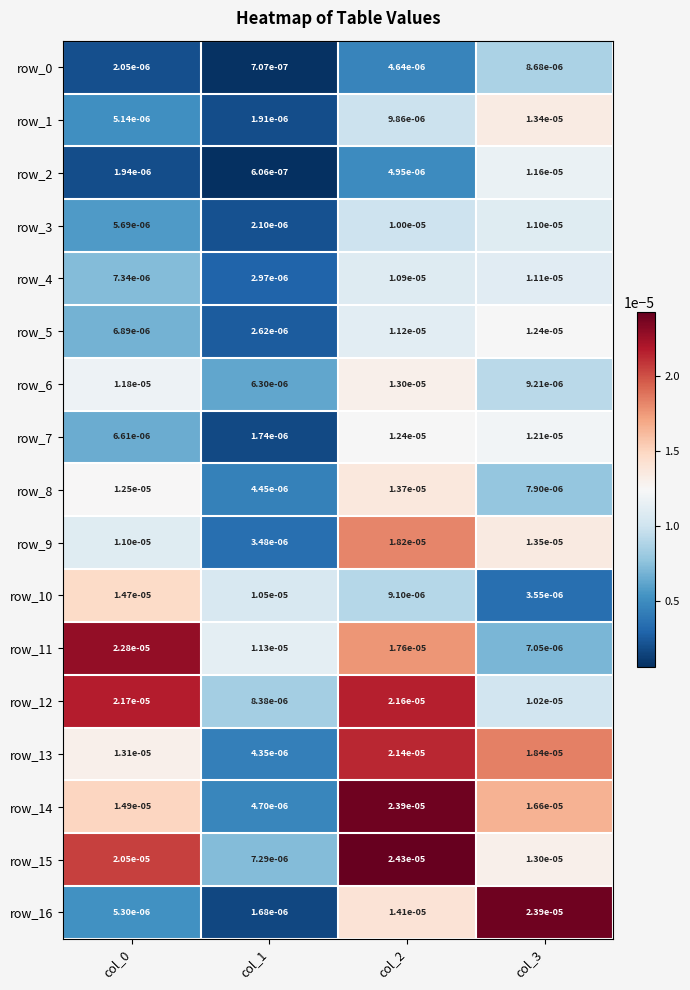

At how many categories does at least one series exceed 0?

4